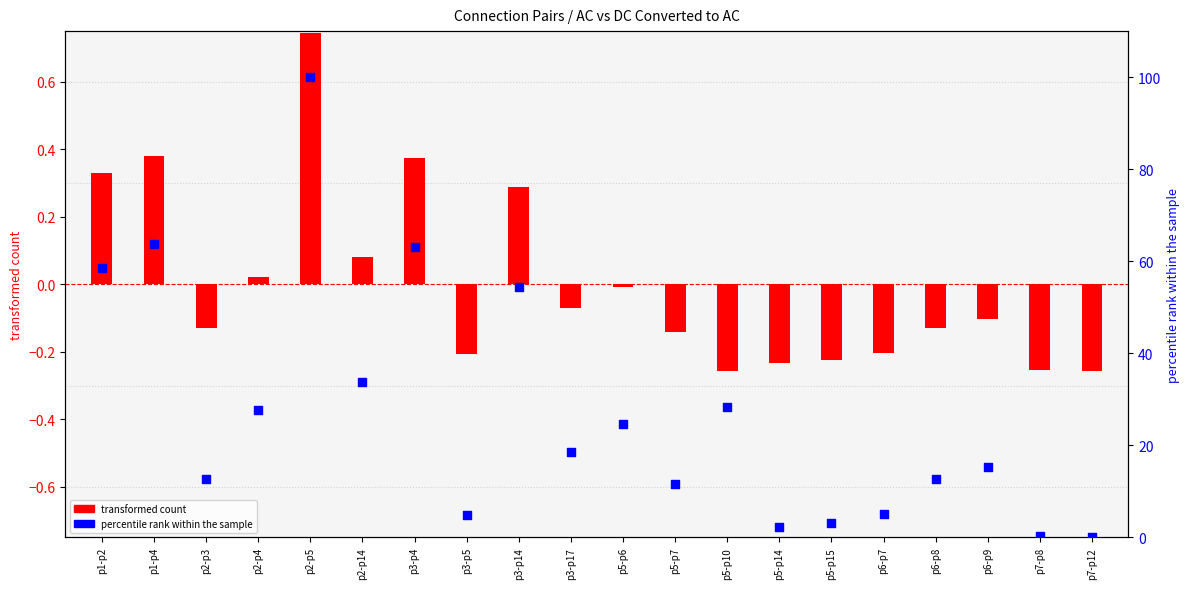

Which series has the largest total across all categories?

percentile rank within the sample